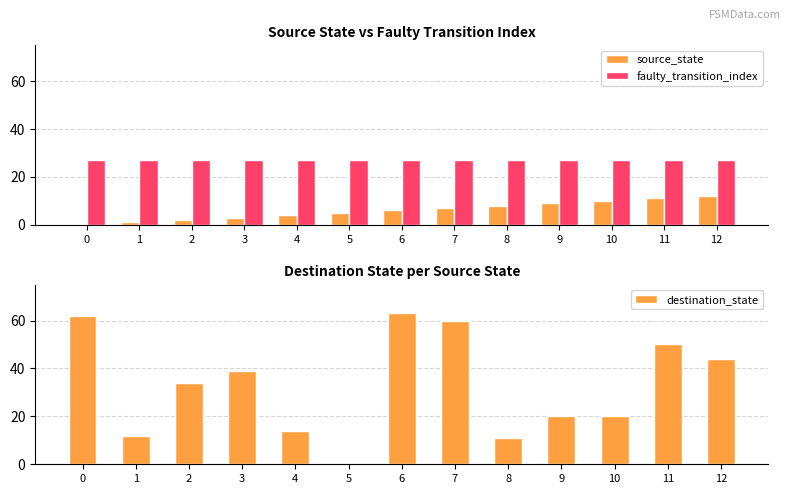

How many values in the source_state series are below 6?

6